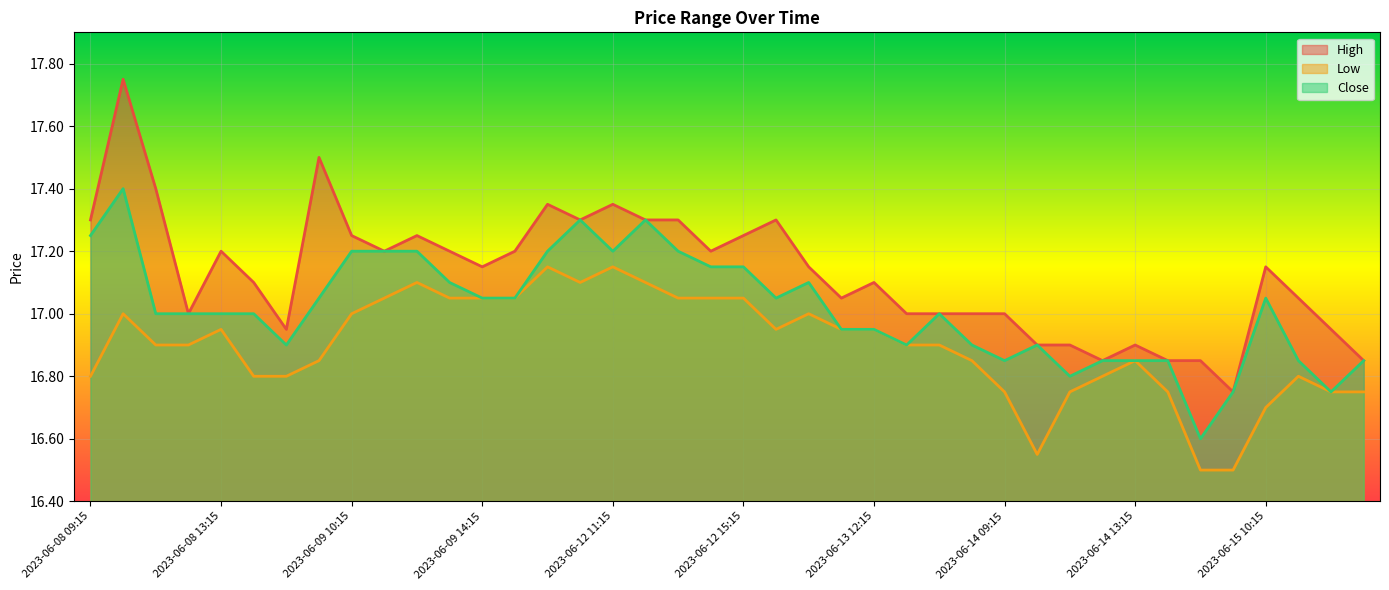

True or false: Close and High intersect in this chart.

False